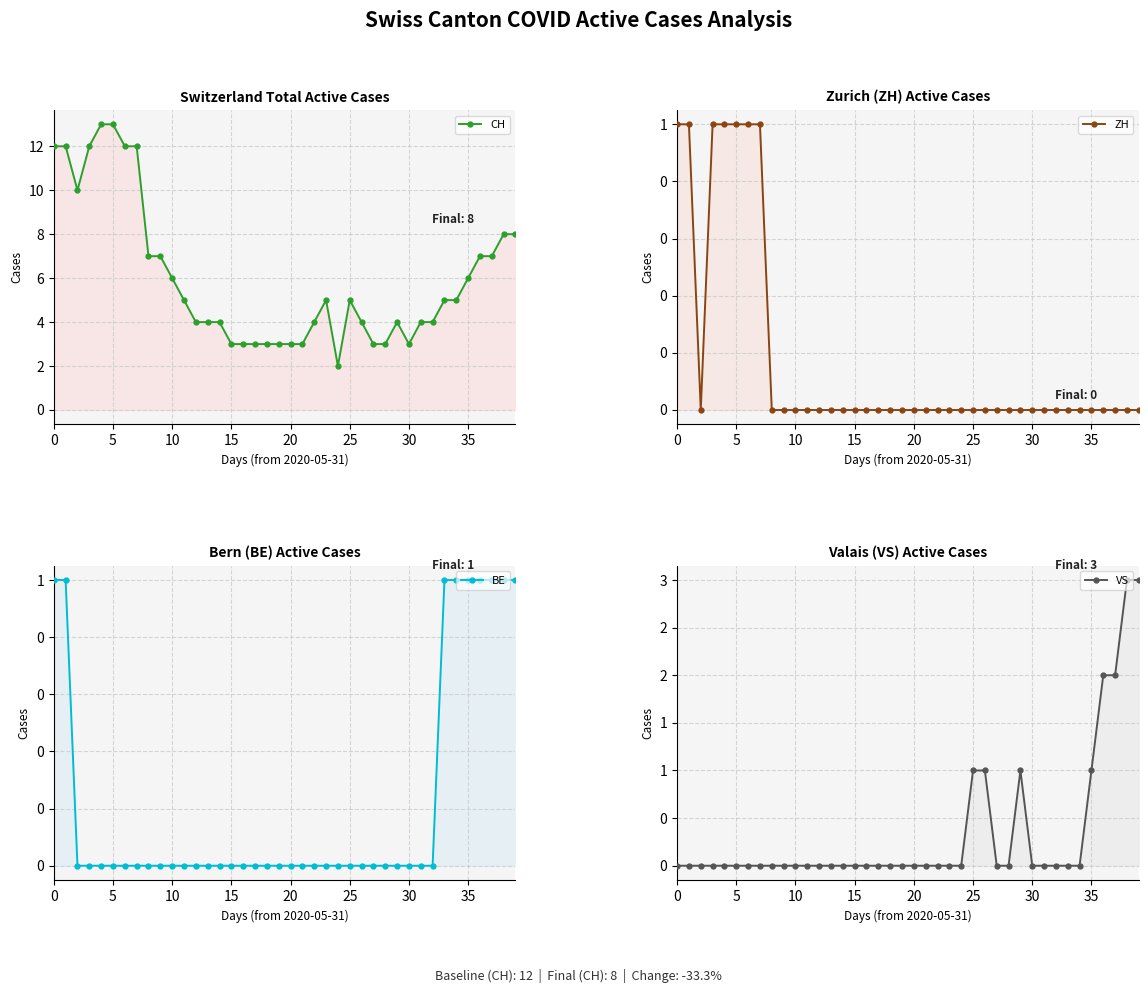

True or false: ZH has more than 2 points higher than both neighbors.

False